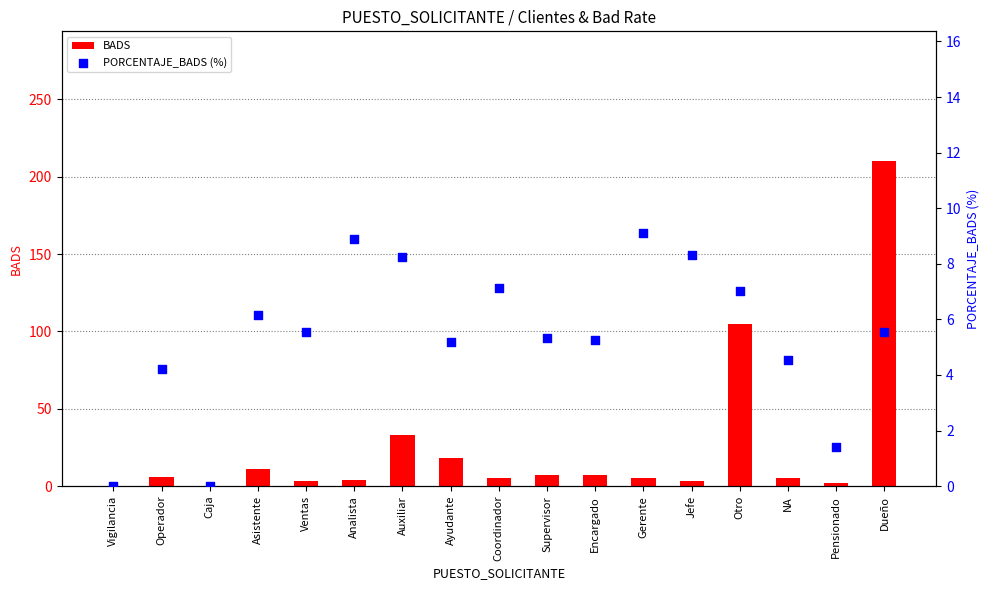

Which series reaches the minimum Y coordinate?

BADS